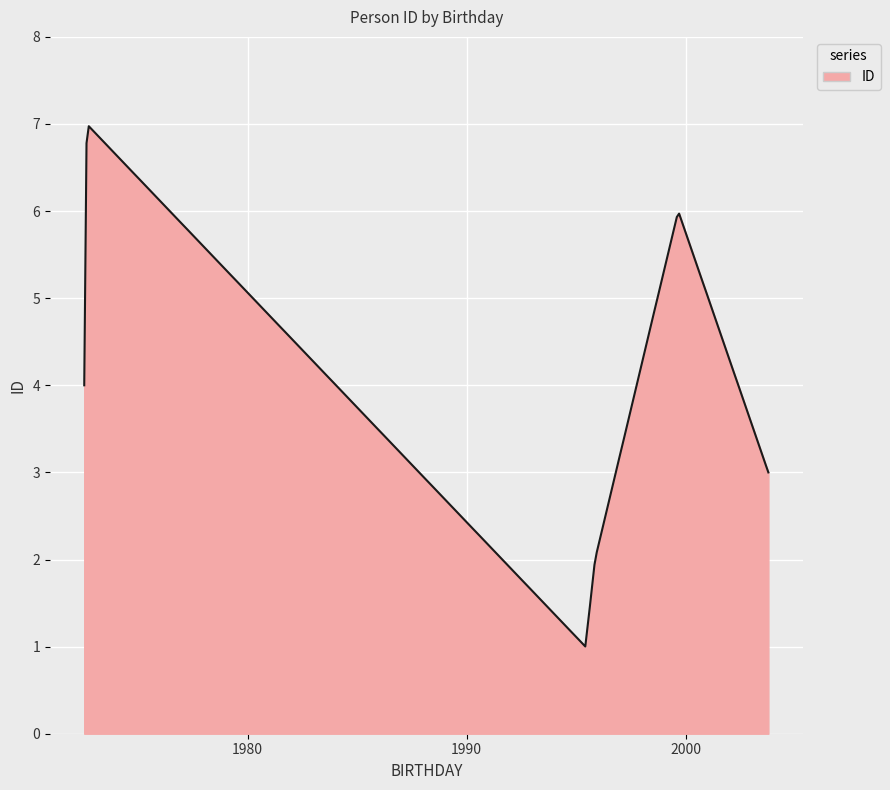

What is the minimum value shown in the chart?

1.0